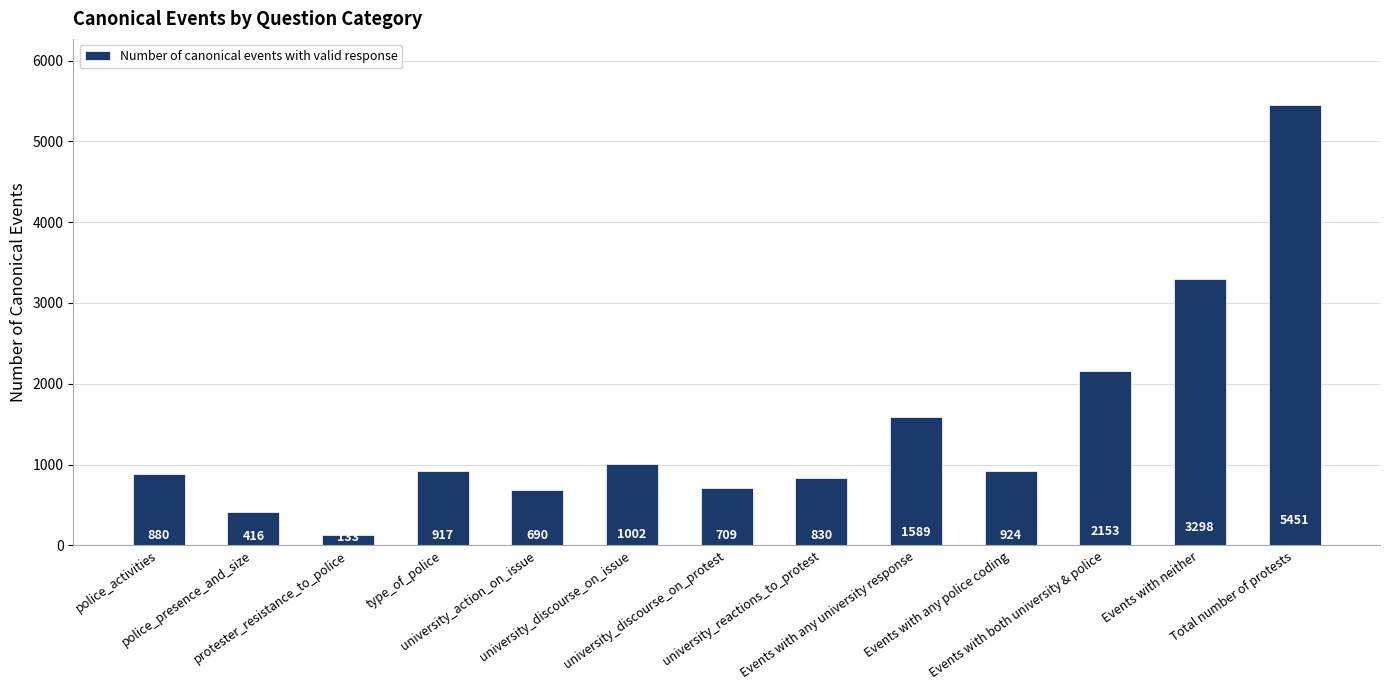

Between protester_resistance_to_police and type_of_police, which is larger?

type_of_police